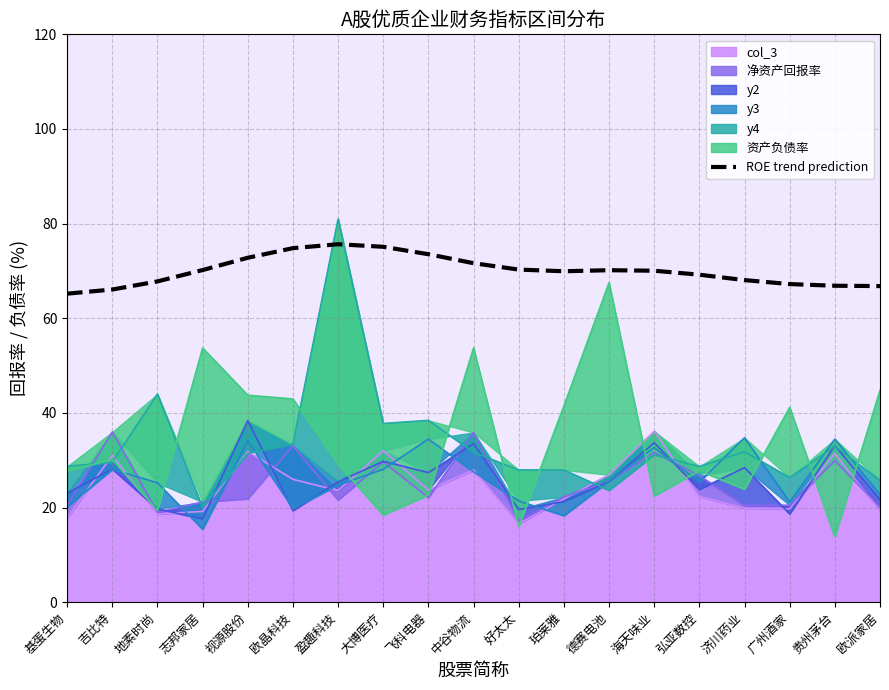

What is the value of the 18th point from the left?

66.9